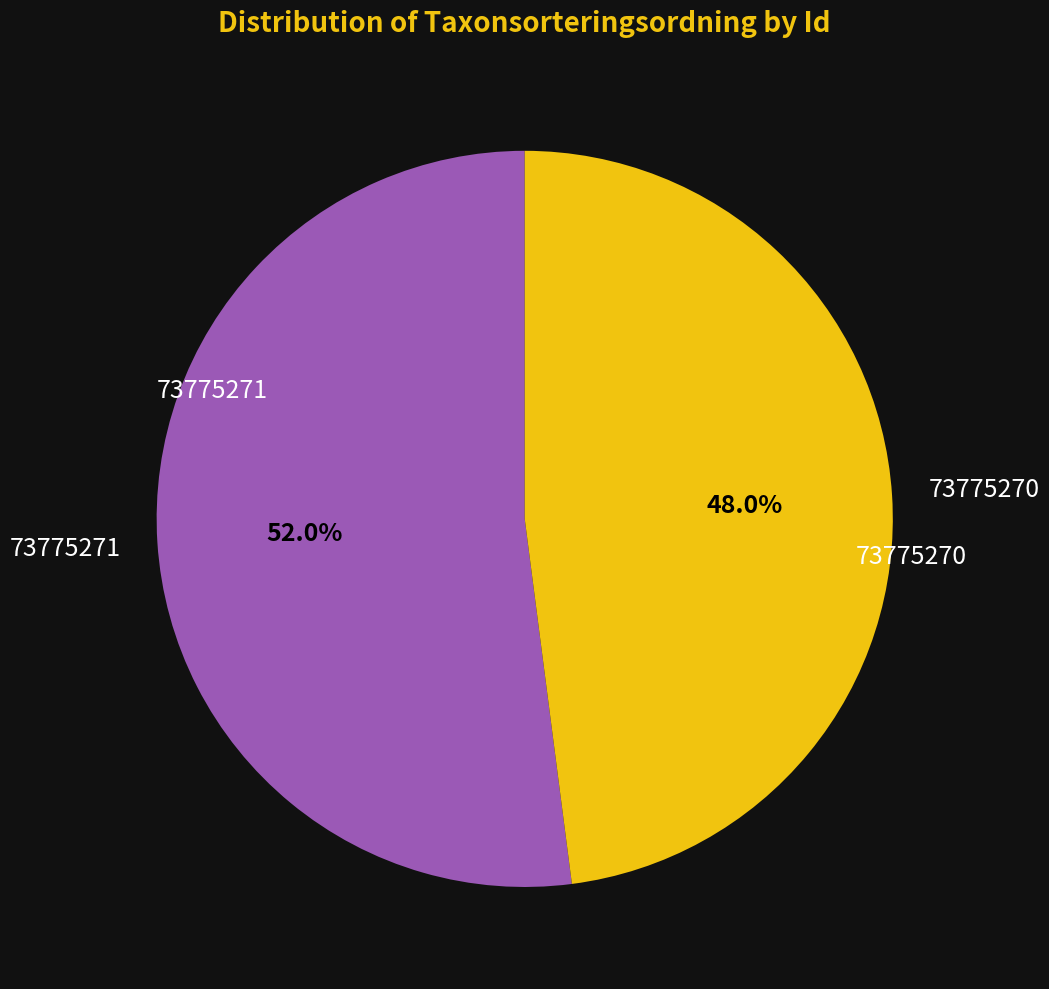

How many slices are in this pie chart?

2